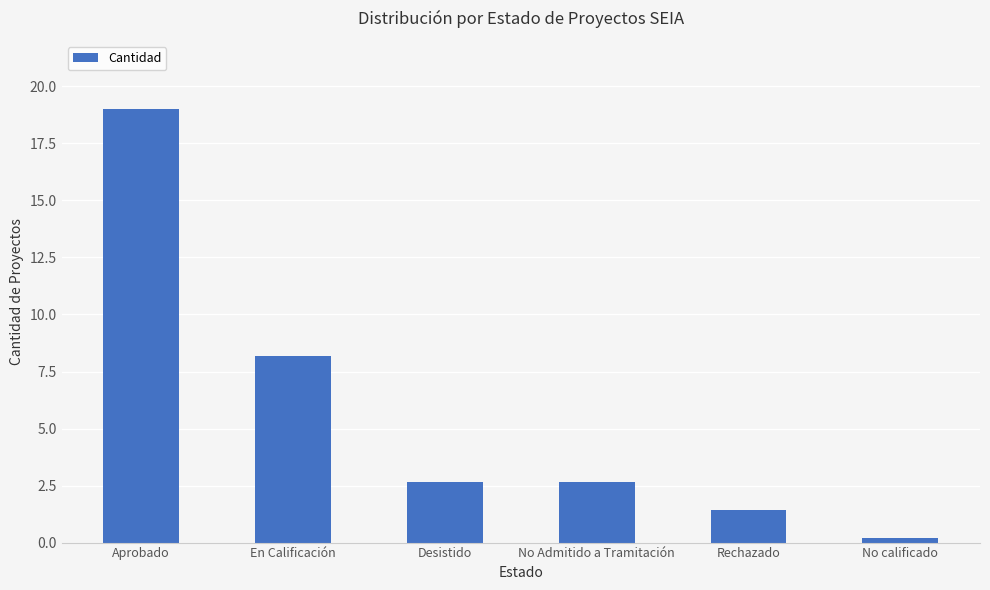

Which label corresponds to the largest value in the chart?

Aprobado